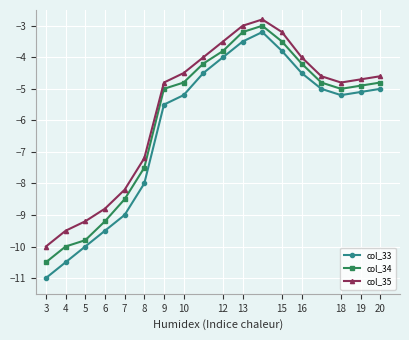

Which series has the largest range (max minus min)?

col_33